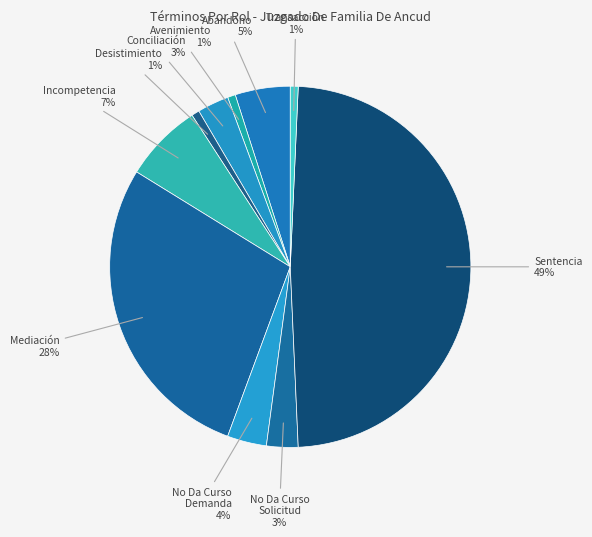

To the nearest percent, what is the average slice percentage?

10%